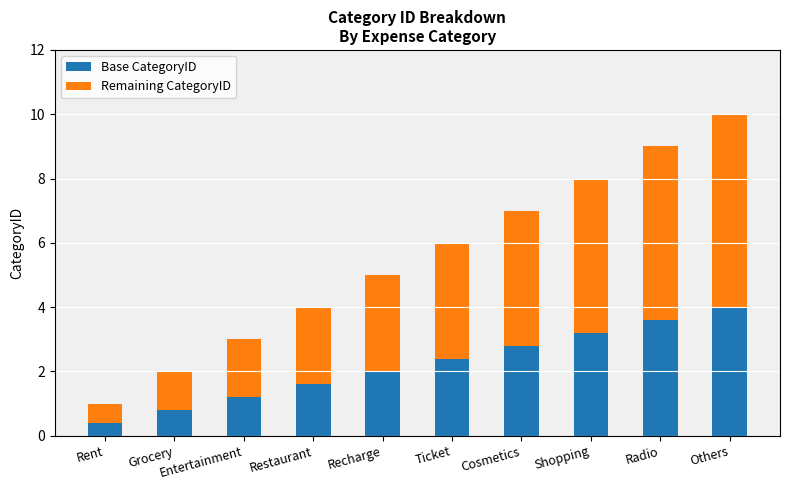

How many bars are there in total?

10